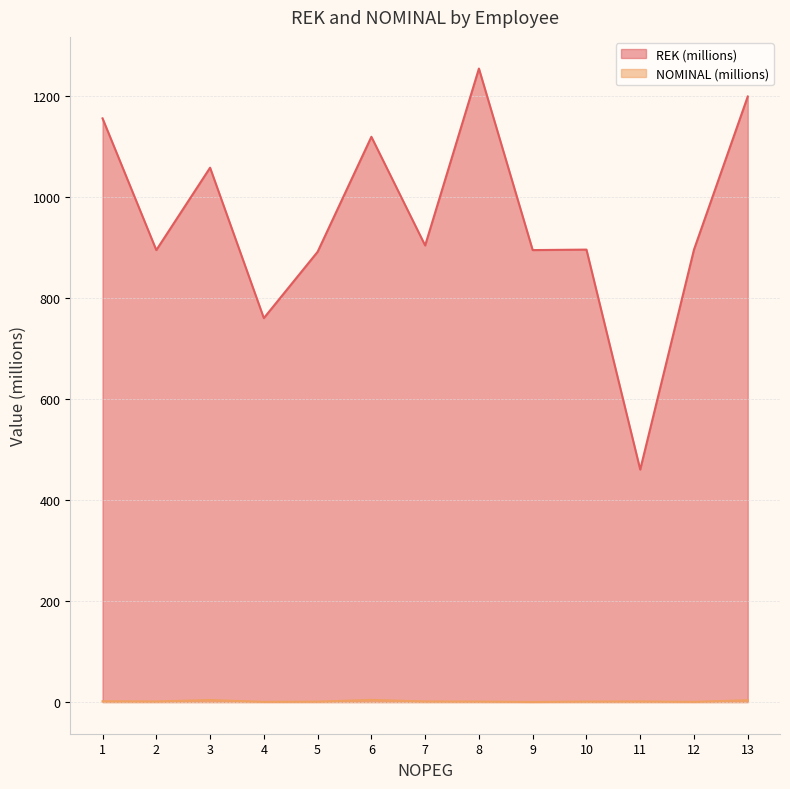

At which category is the sum across all series the highest?

8